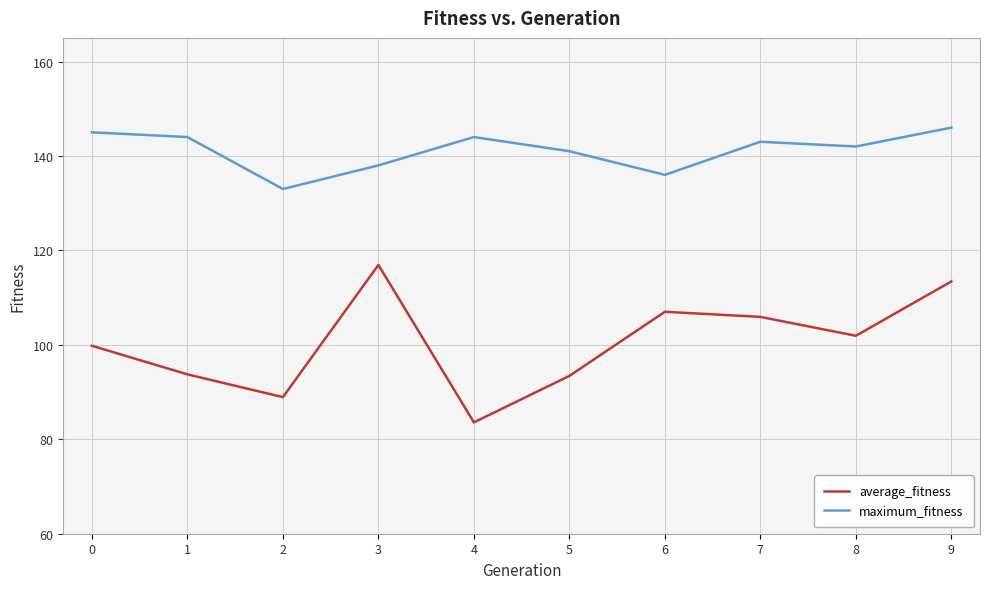

What is the difference between the maximum_fitness values at 9 and 3?

8.0